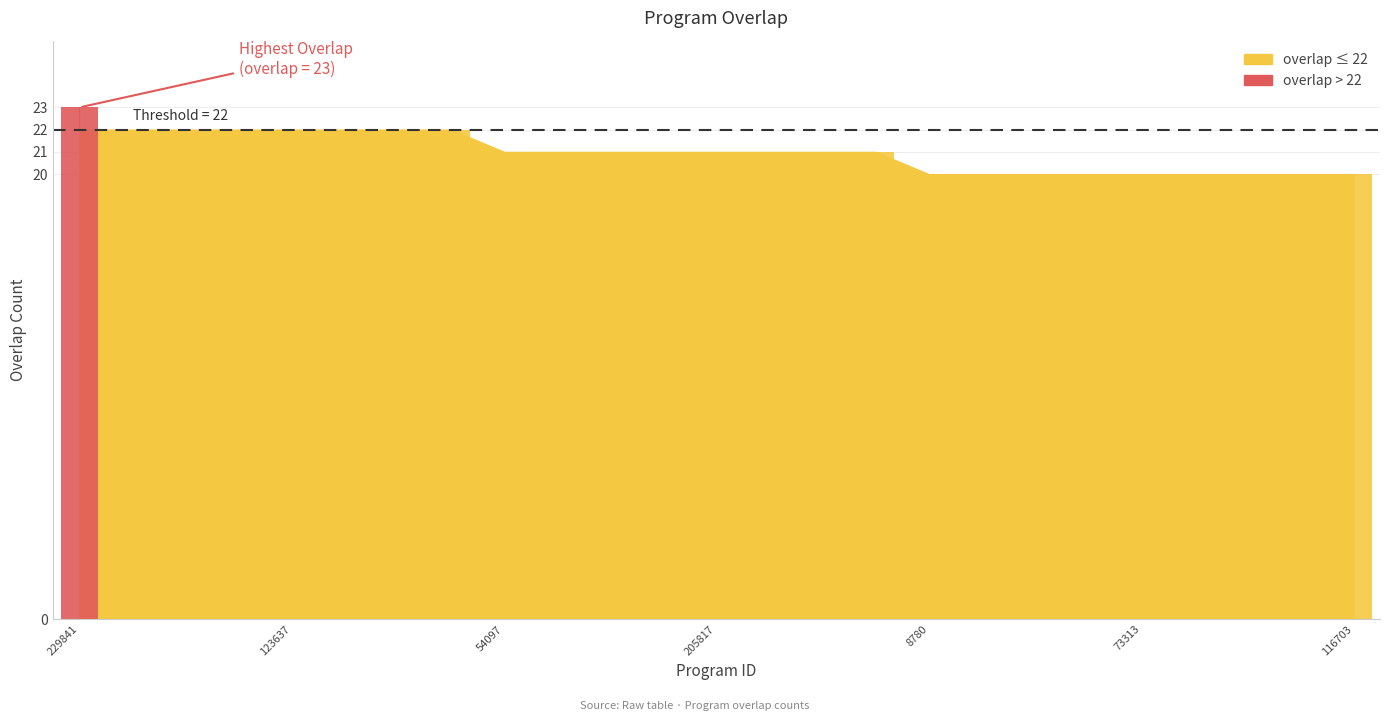

Rank the categories by value from highest to lowest.

229841, 91141, 95126, 95127, 123637, 275906, 280351, 353094, 54097, 59730, 65495, 175657, 205817, 228606, 259508, 343898, 8780, 24567, 42984, 49348, 73313, 94825, 95262, 99215, 116703